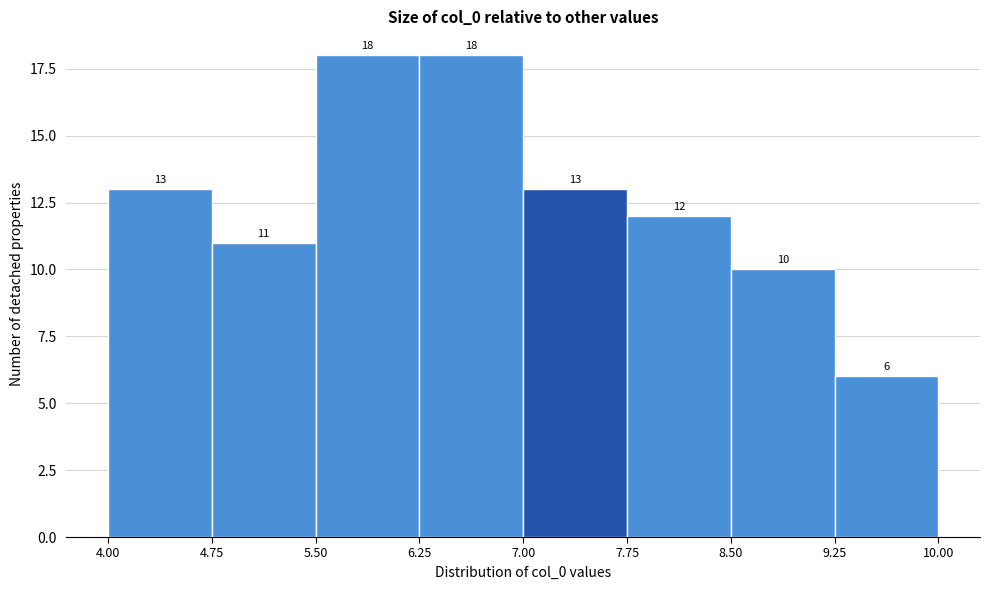

Reading left to right, list every bar in this chart as the range it spans on the x-axis followed by its height.

4.00 to 4.75: 13
4.75 to 5.50: 11
5.50 to 6.25: 18
6.25 to 7.00: 18
7.00 to 7.75: 13
7.75 to 8.50: 12
8.50 to 9.25: 10
9.25 to 10.00: 6